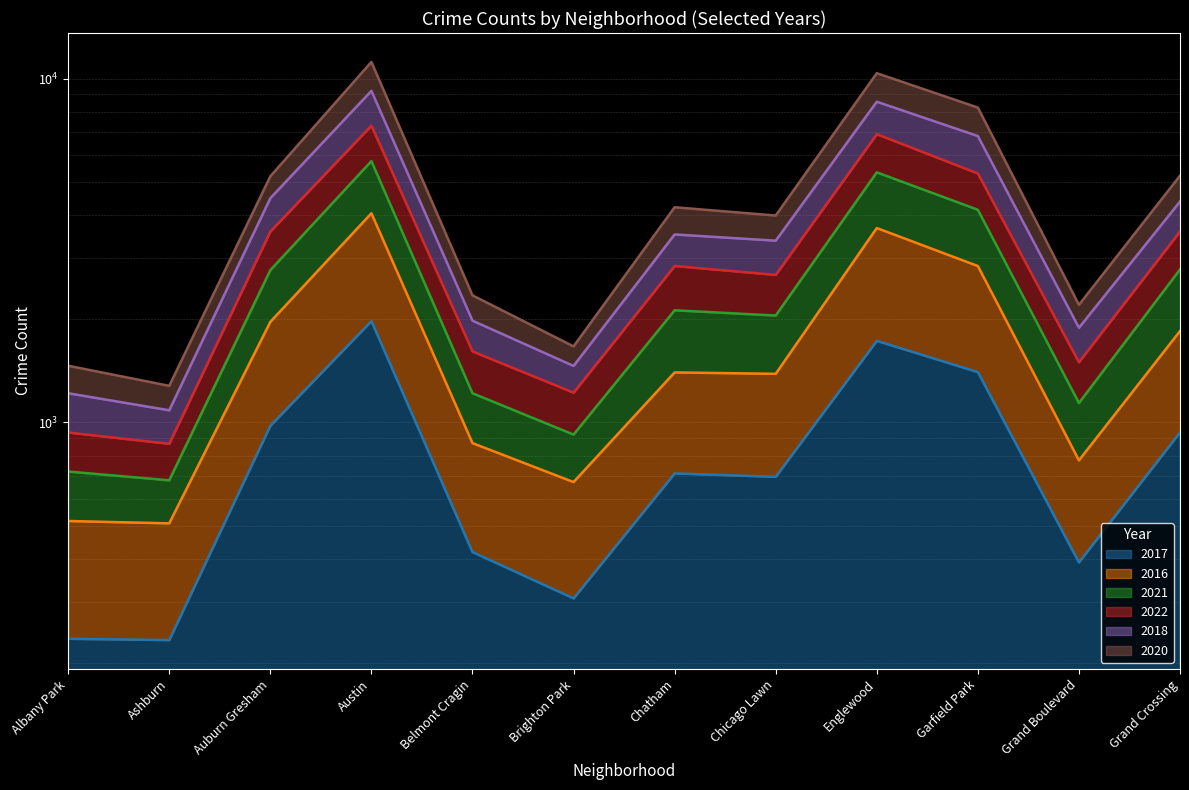

What position from the left is Garfield Park?

10